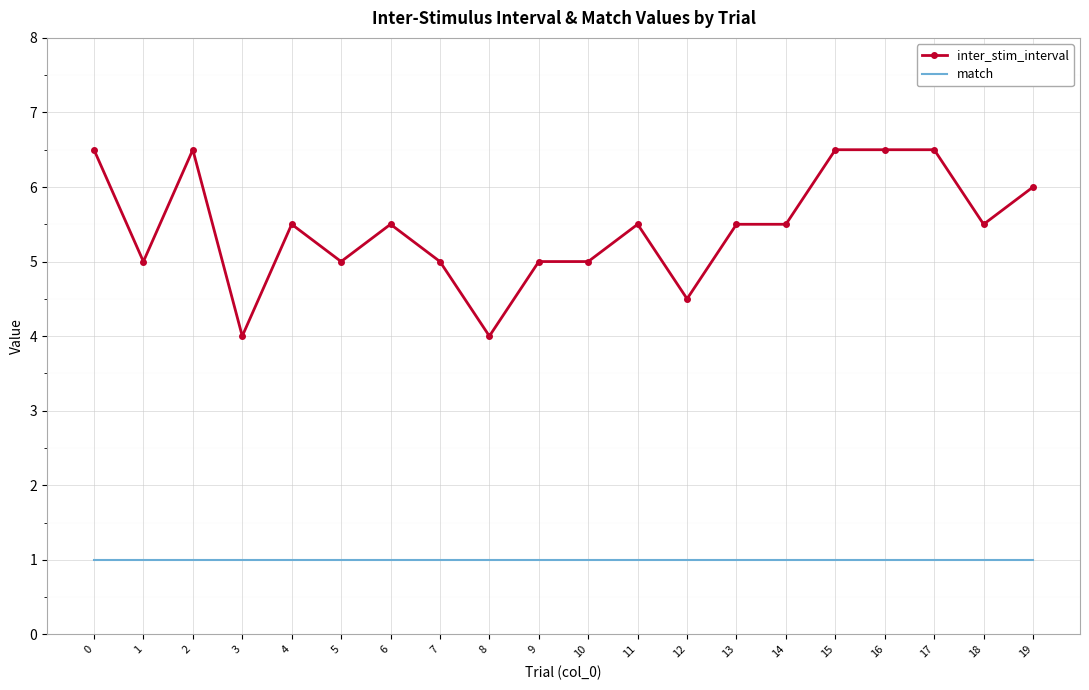

Which series has the largest total across all categories?

inter_stim_interval